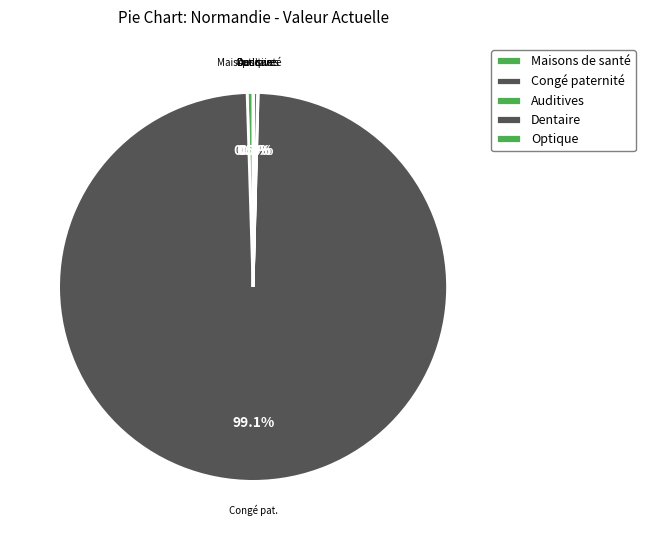

Is there any slice that represents more than half of the pie?

Yes